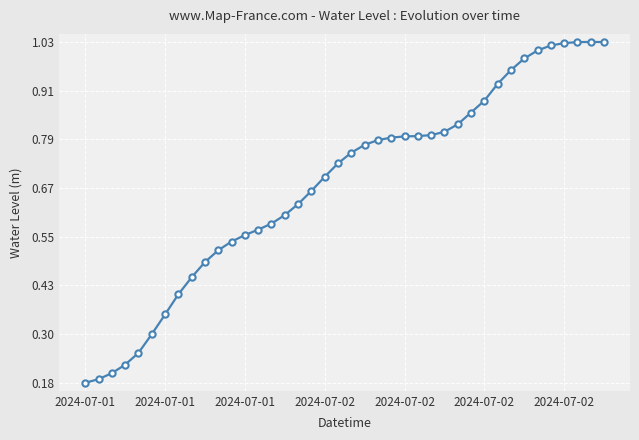

True or false: the data has more than 0 interior local peaks.

True